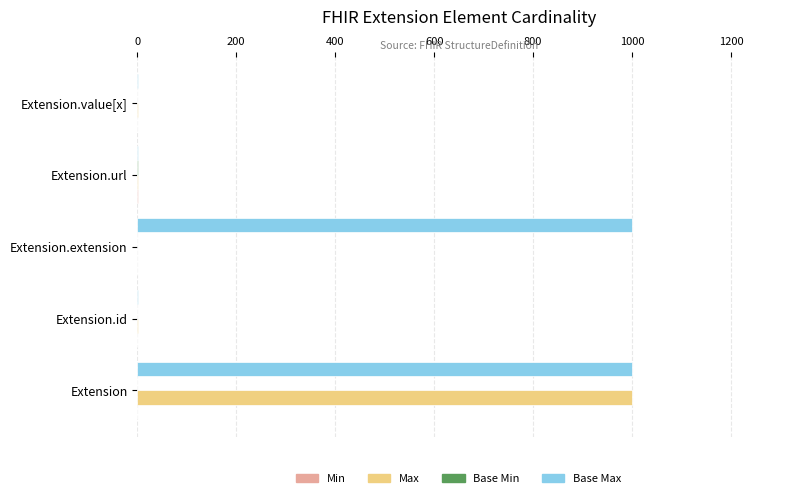

True or false: Max has a value of 0 at Extension.extension.

True